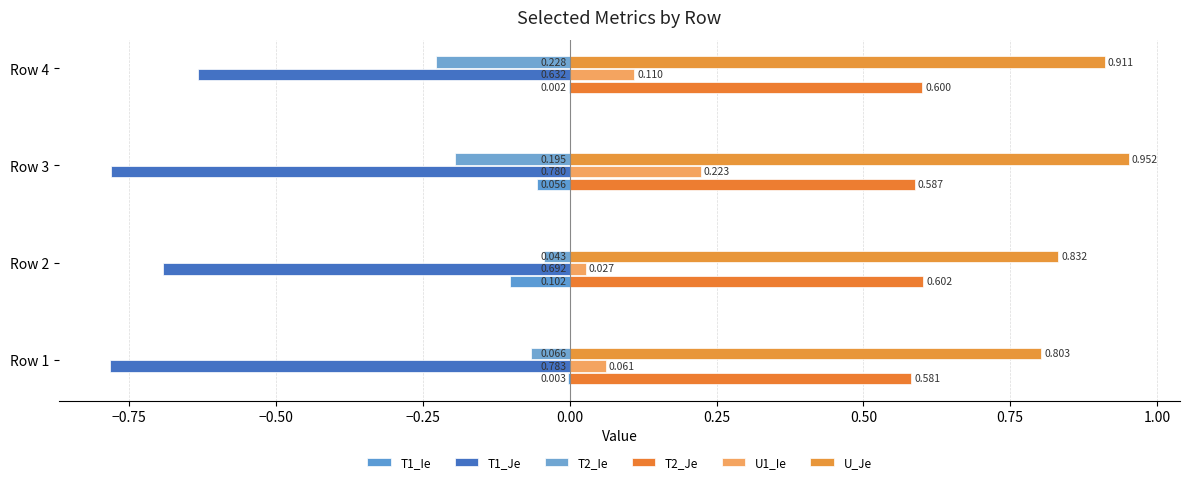

List the series in order of their peak value, lowest first.

T1_Je, T2_Ie, T1_Ie, U1_Ie, T2_Je, U_Je